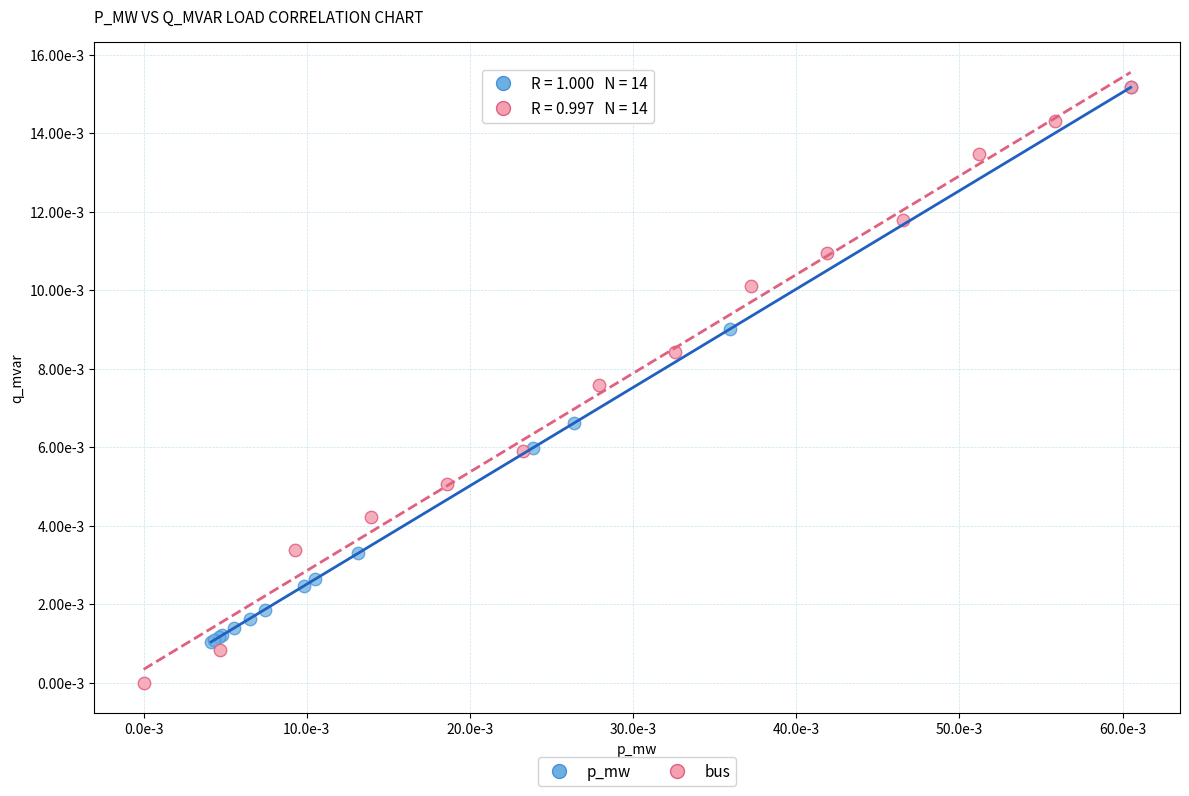

Which series has the widest spread of Y values?

bus